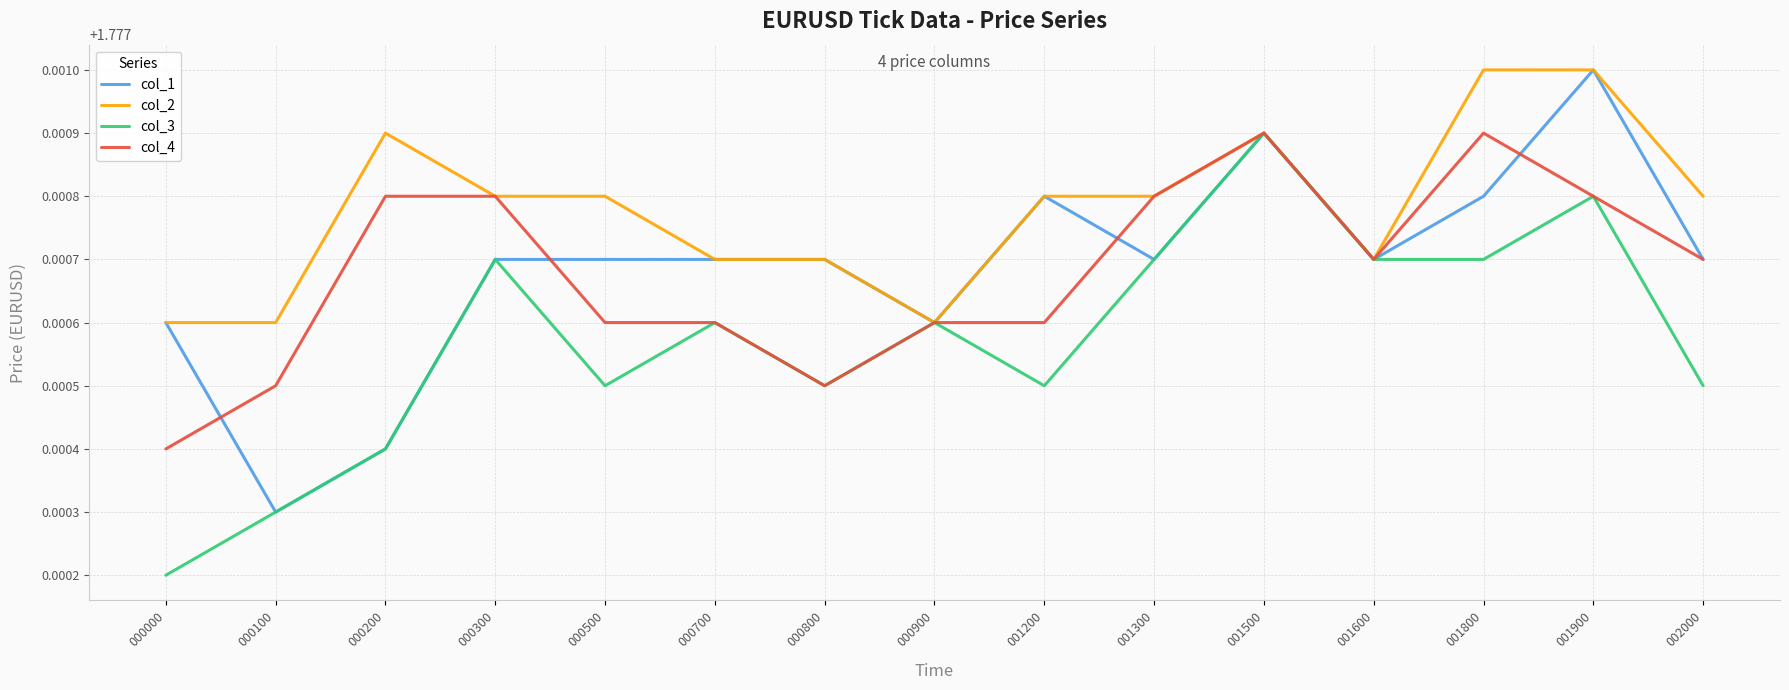

How many lines are shown in the chart?

4